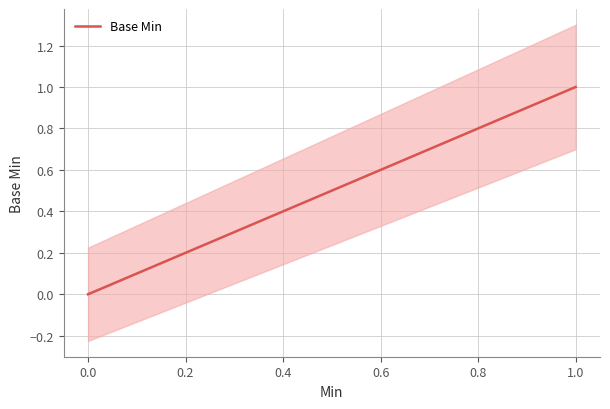

How many lines are shown in the chart?

1